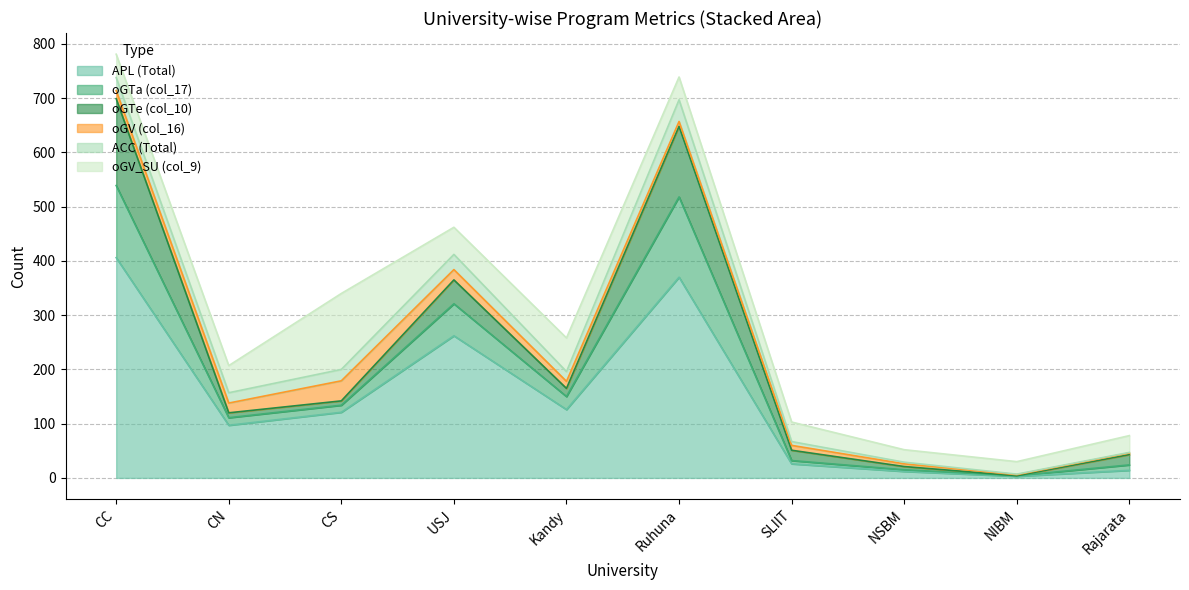

What value does the APL (Total) series have at SLIIT?

26